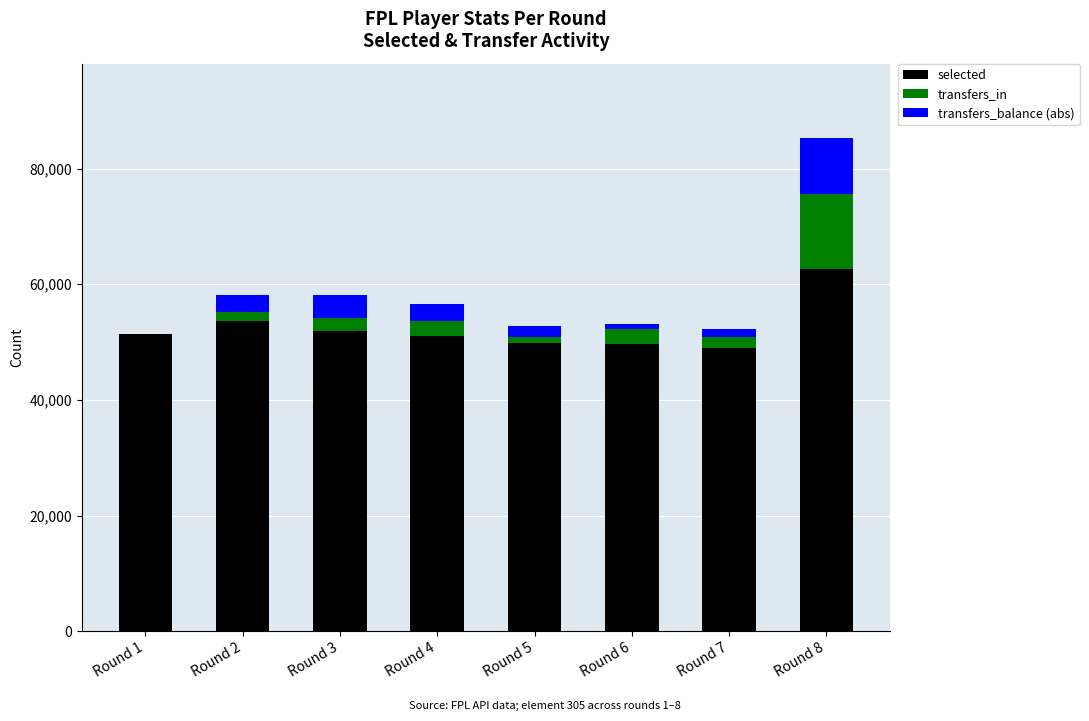

Are the bars grouped side by side (vs. stacked)?

No